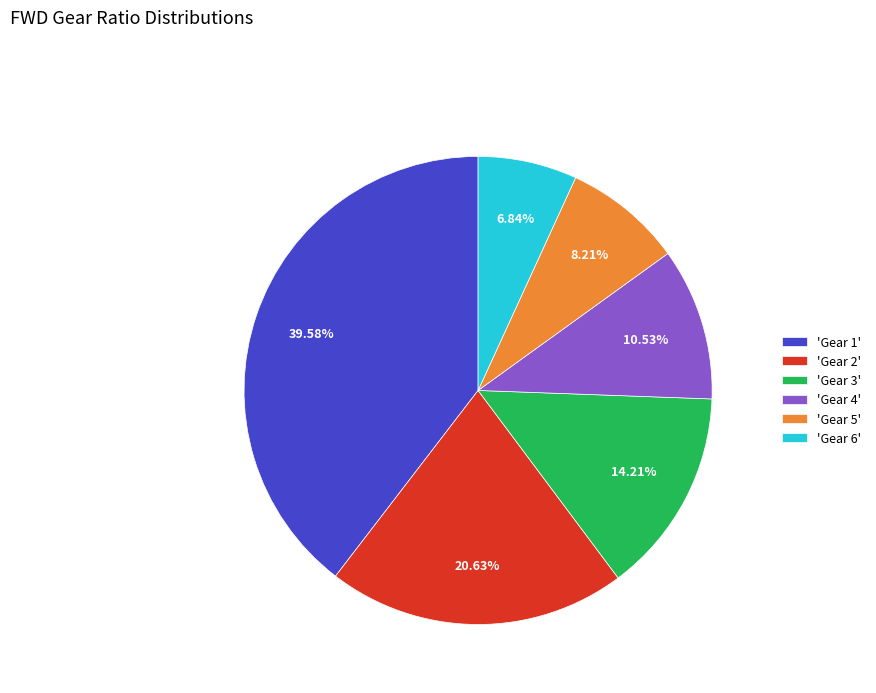

How many slices are in this pie chart?

6